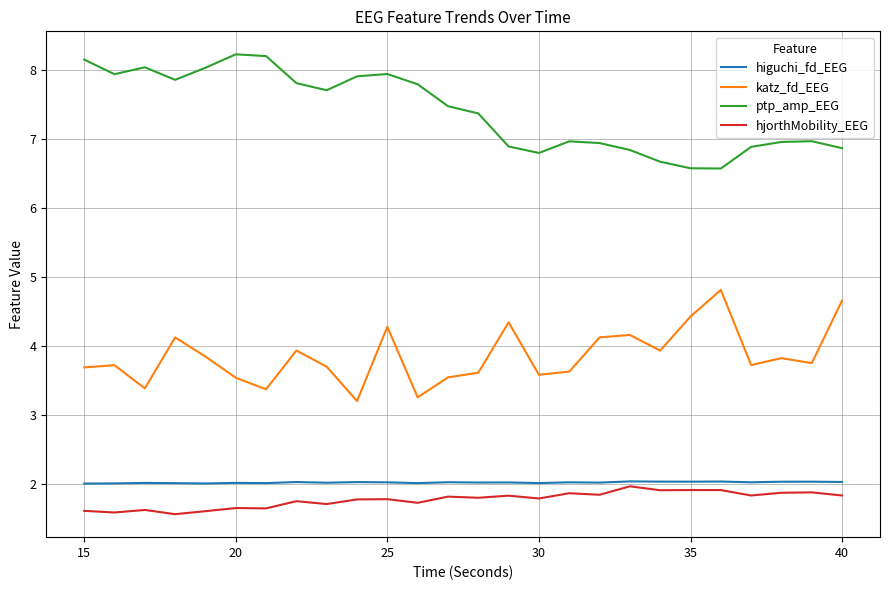

True or false: ptp_amp_EEG and higuchi_fd_EEG cross at least once.

False